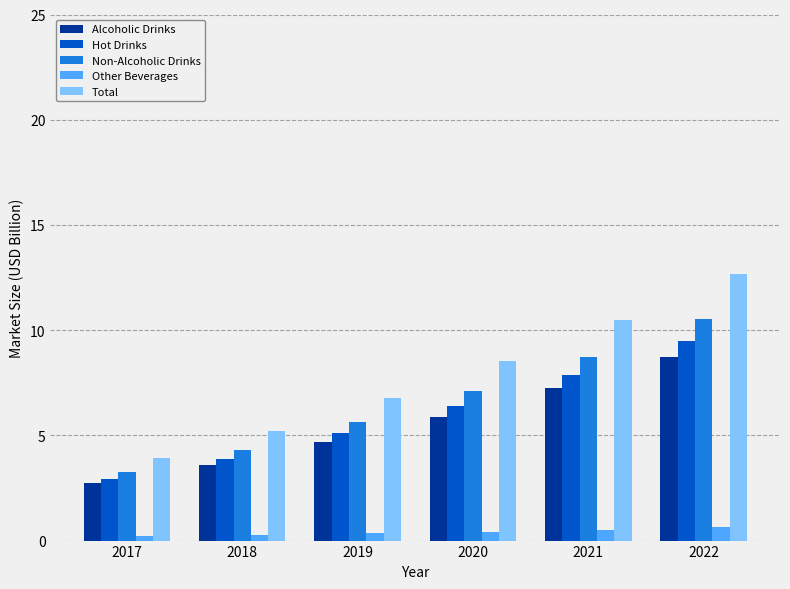

What is the total value across all series at 2021?

34.8